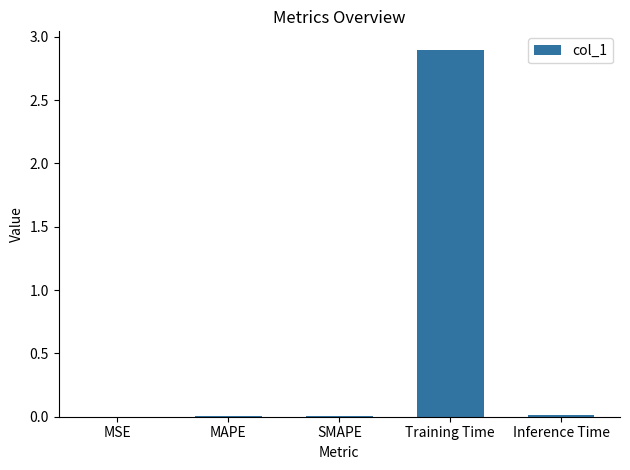

Which label corresponds to the largest value in the chart?

Training Time